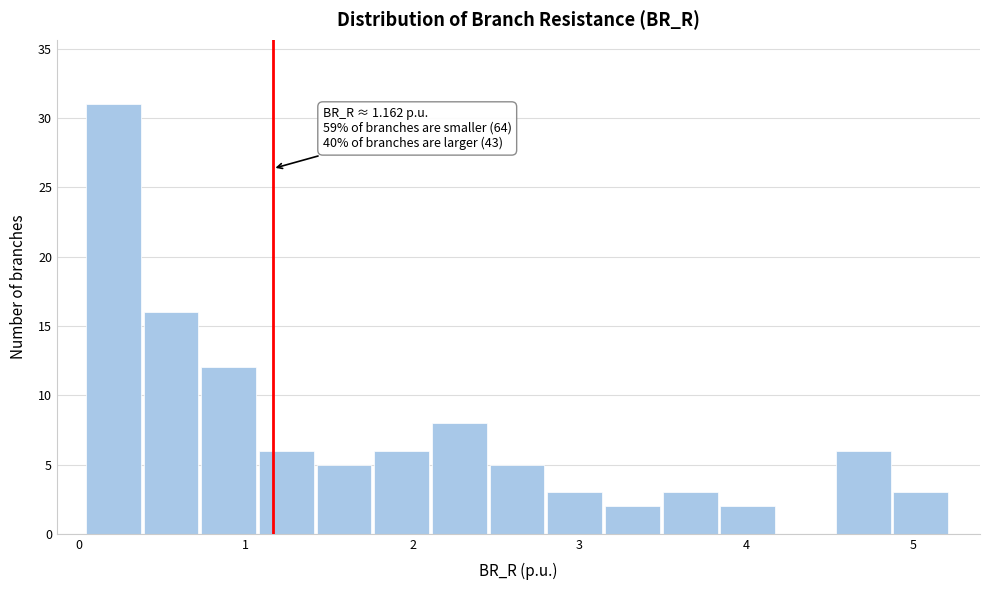

Read against the x-axis, roughly where is the centre of the tallest bar?

0.2